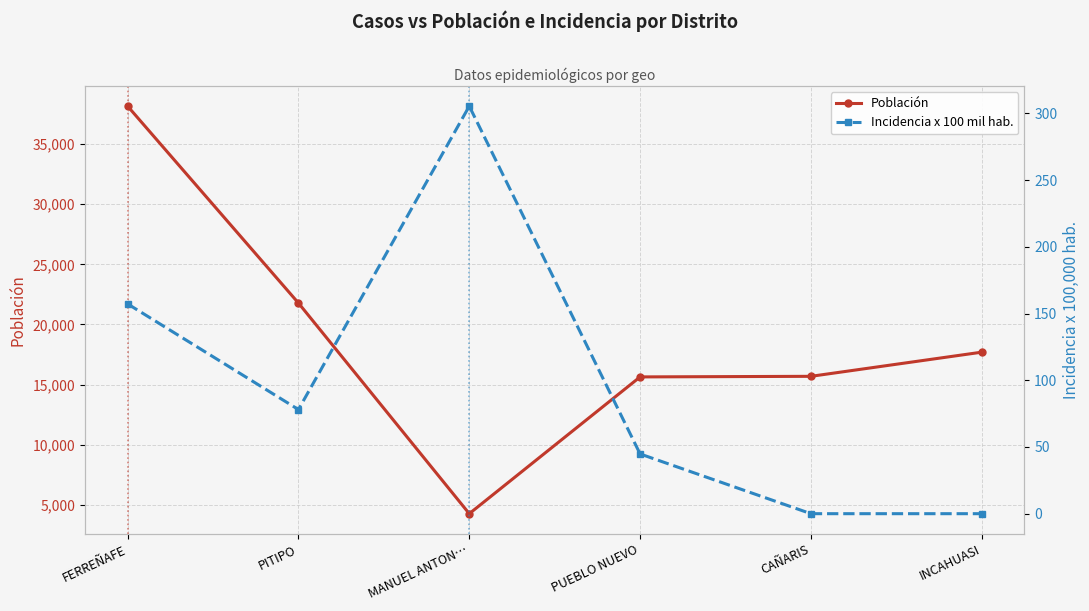

True or false: Incidencia x 100 mil hab. has a value of 118.5 at PITIPO.

False